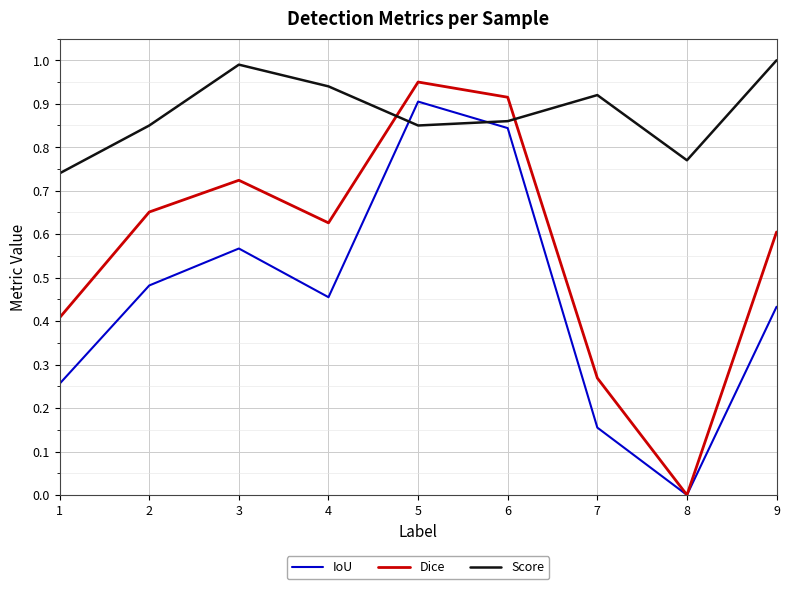

The value of Score at 8 is 1.1. True or false?

False